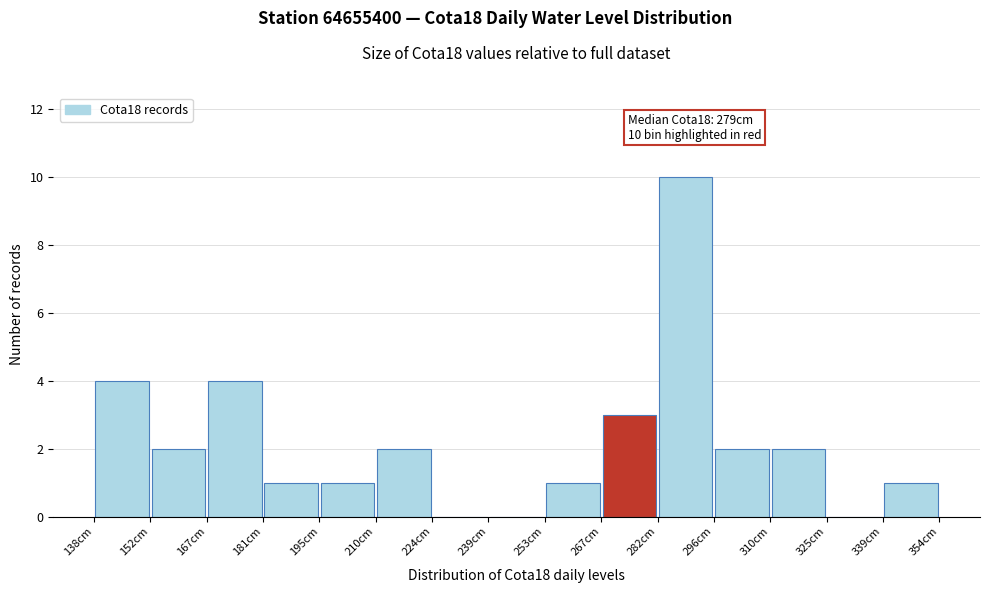

Over which range of the x-axis is the bar tallest?

282 to 296